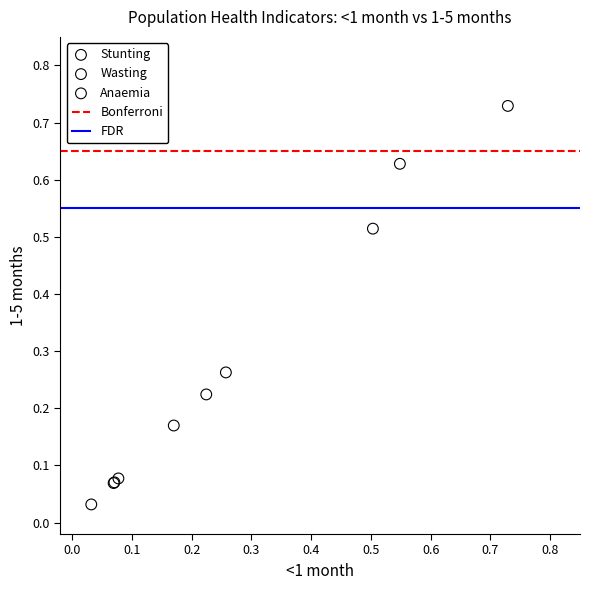

Which series contains the lowest Y value?

Wasting